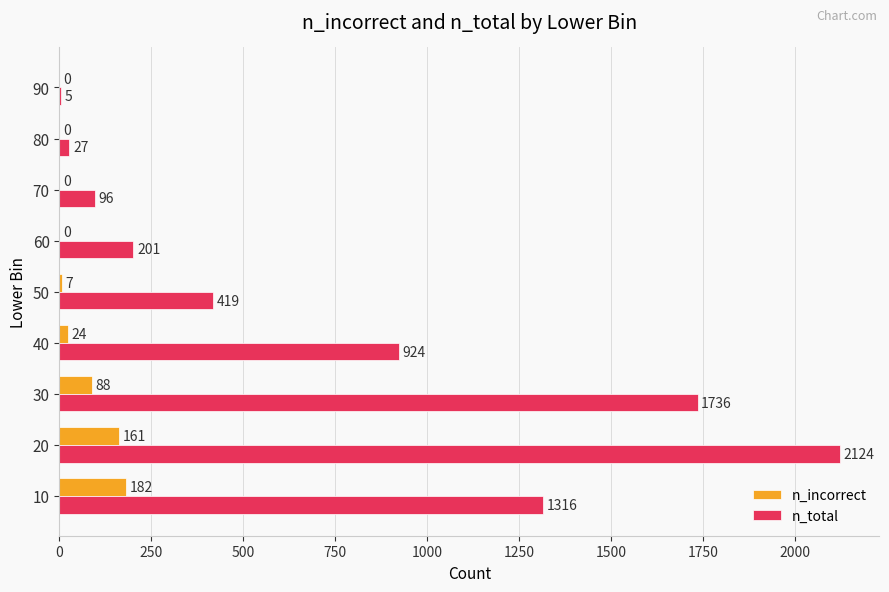

Where is n_total nearest to the value 1064?

40